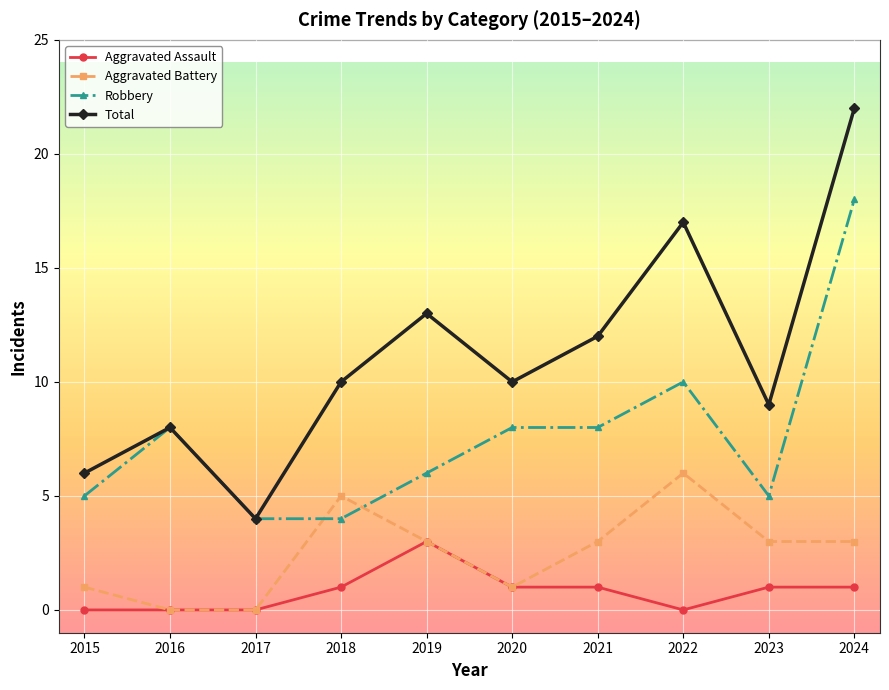

True or false: Robbery has a value of 4 at 2018.

True